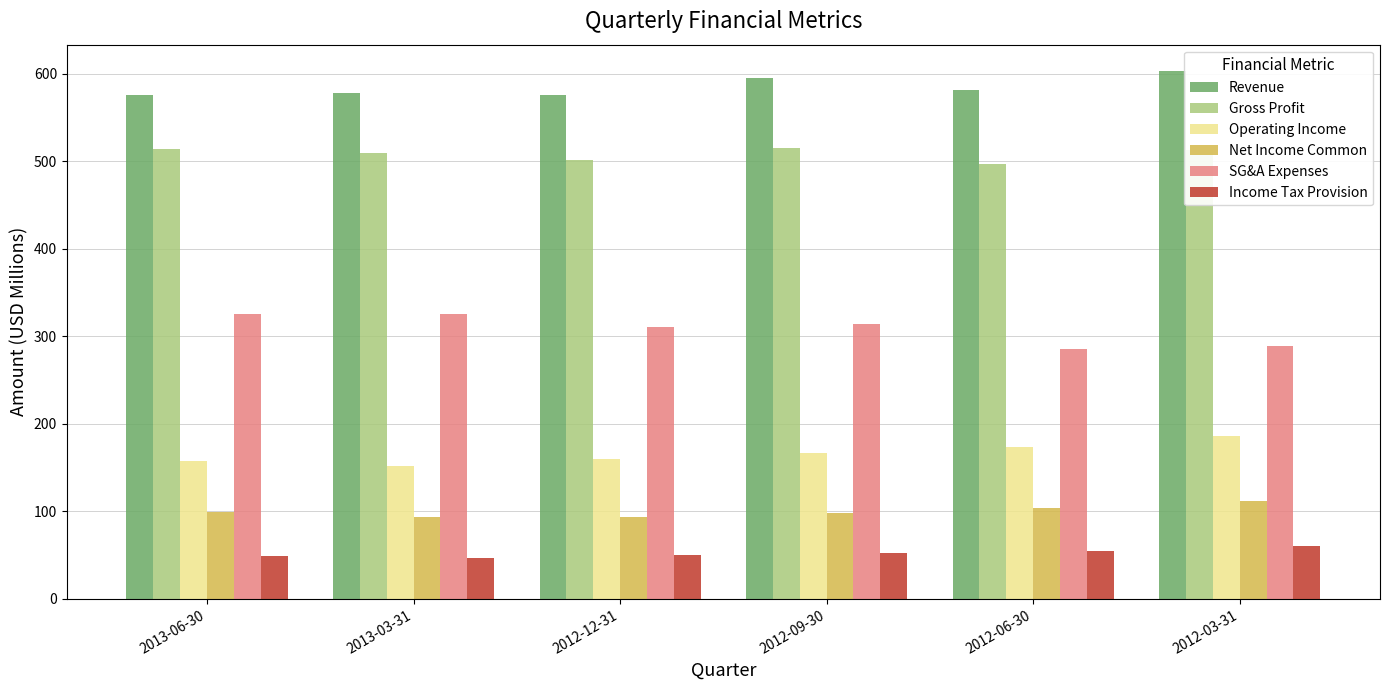

What is the minimum value for Revenue?

576.2